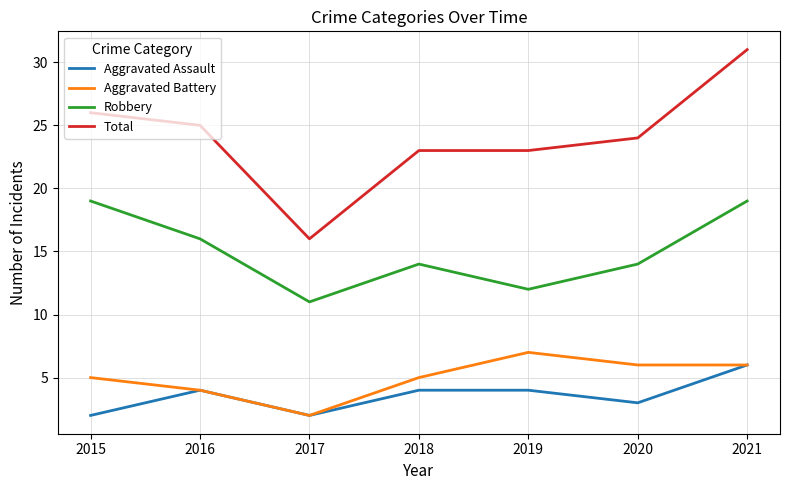

What value does the Robbery series have at 2019?

12